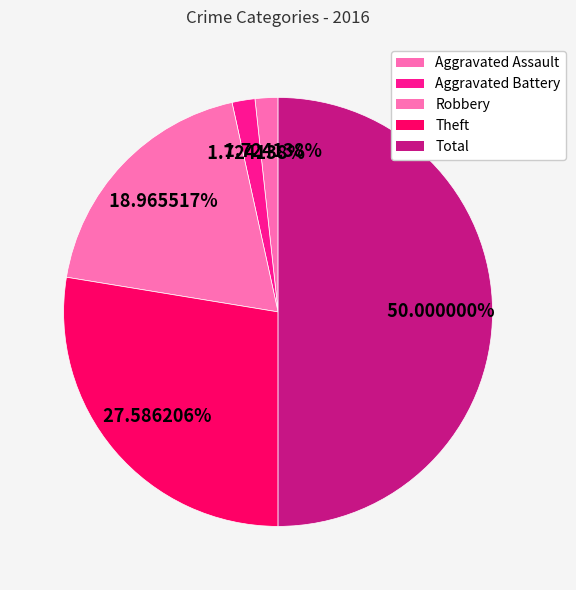

Count the number of slices in the pie.

5